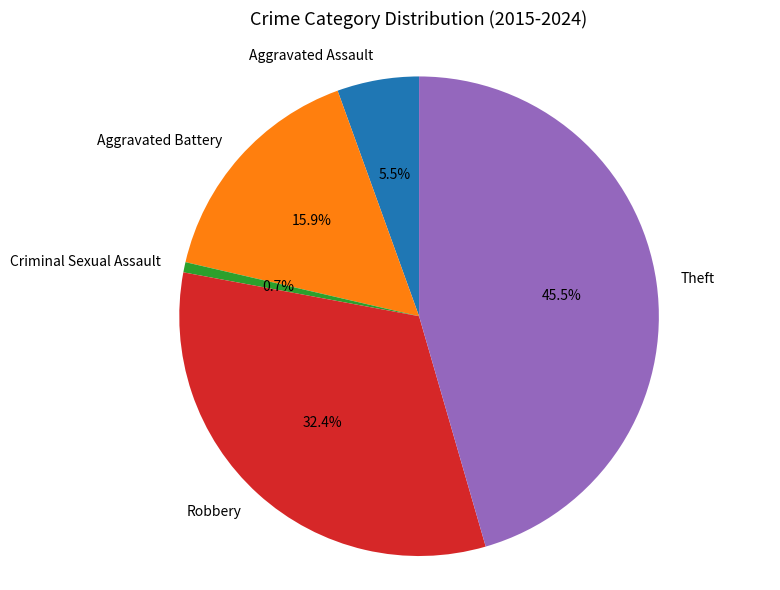

Count the number of slices in the pie.

5